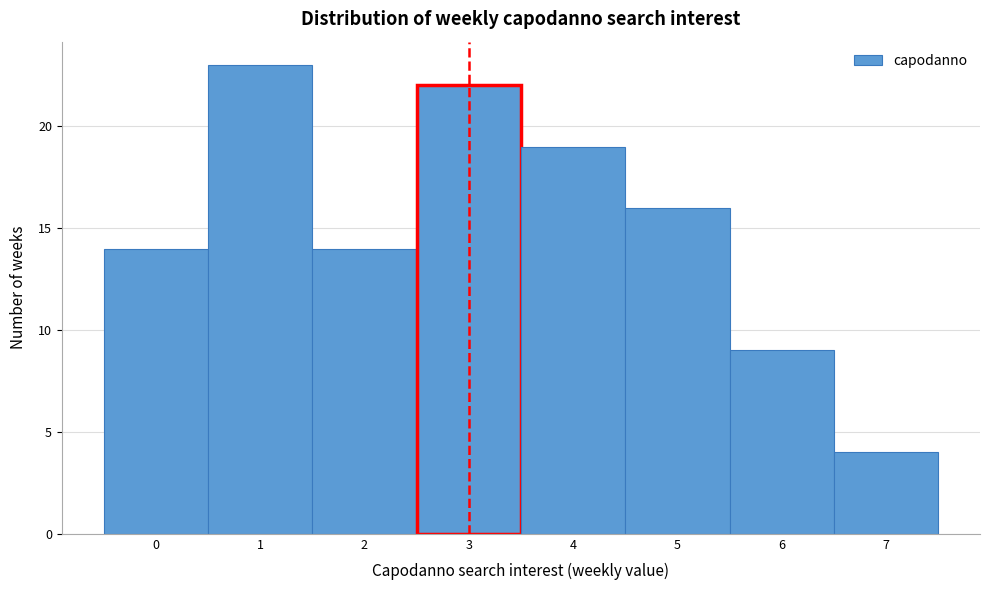

Reading left to right, what are all the values shown in this chart?

0=14	1=23	2=14	3=22	4=19	5=16	6=9	7=4